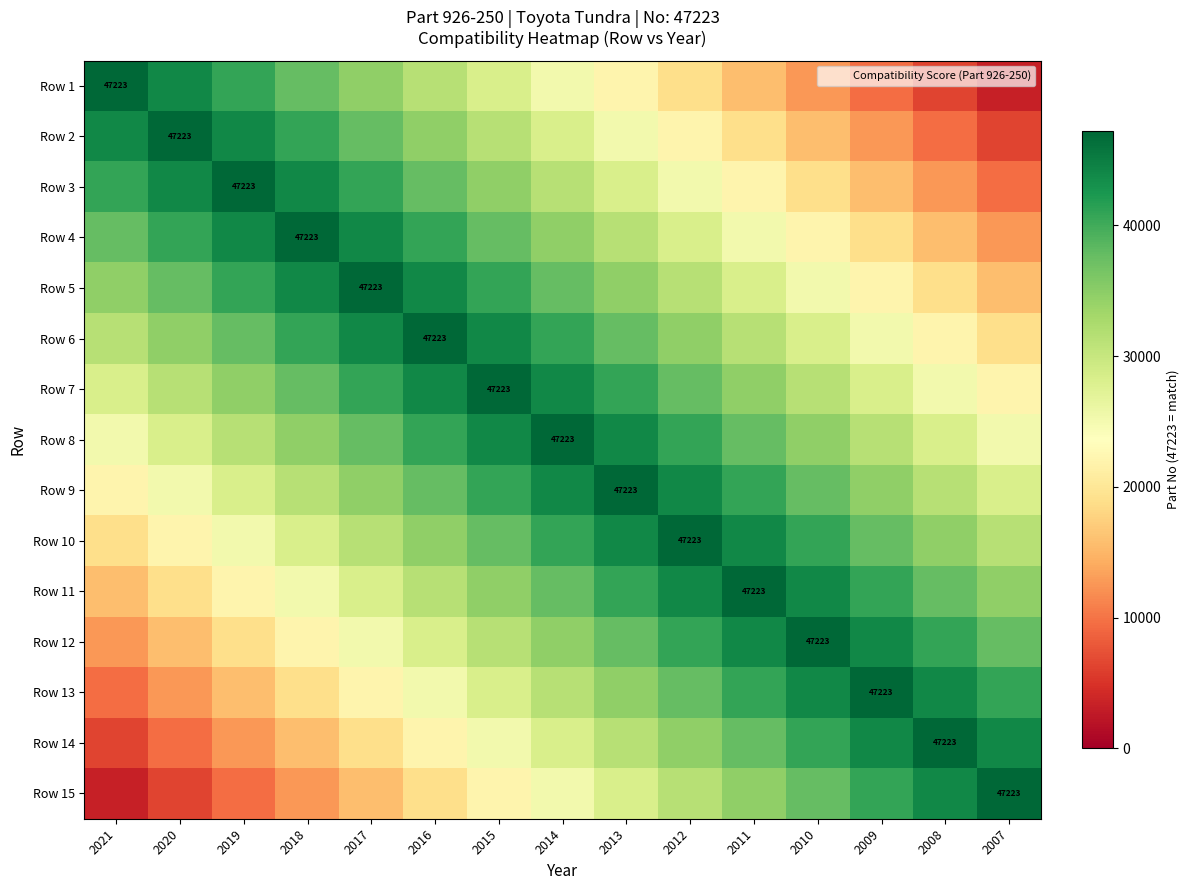

How many data points in Row 15 are less than 25187?

7